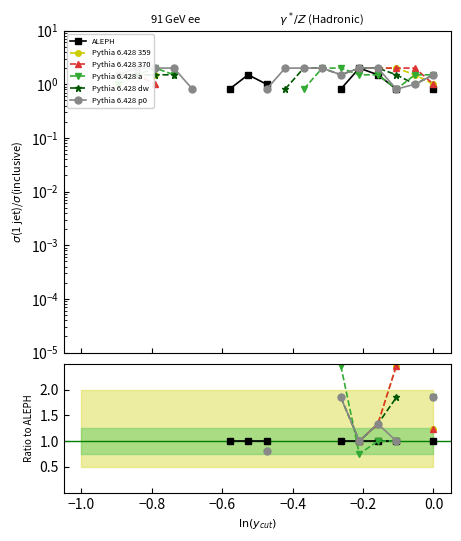

How many lines are shown in the chart?

6